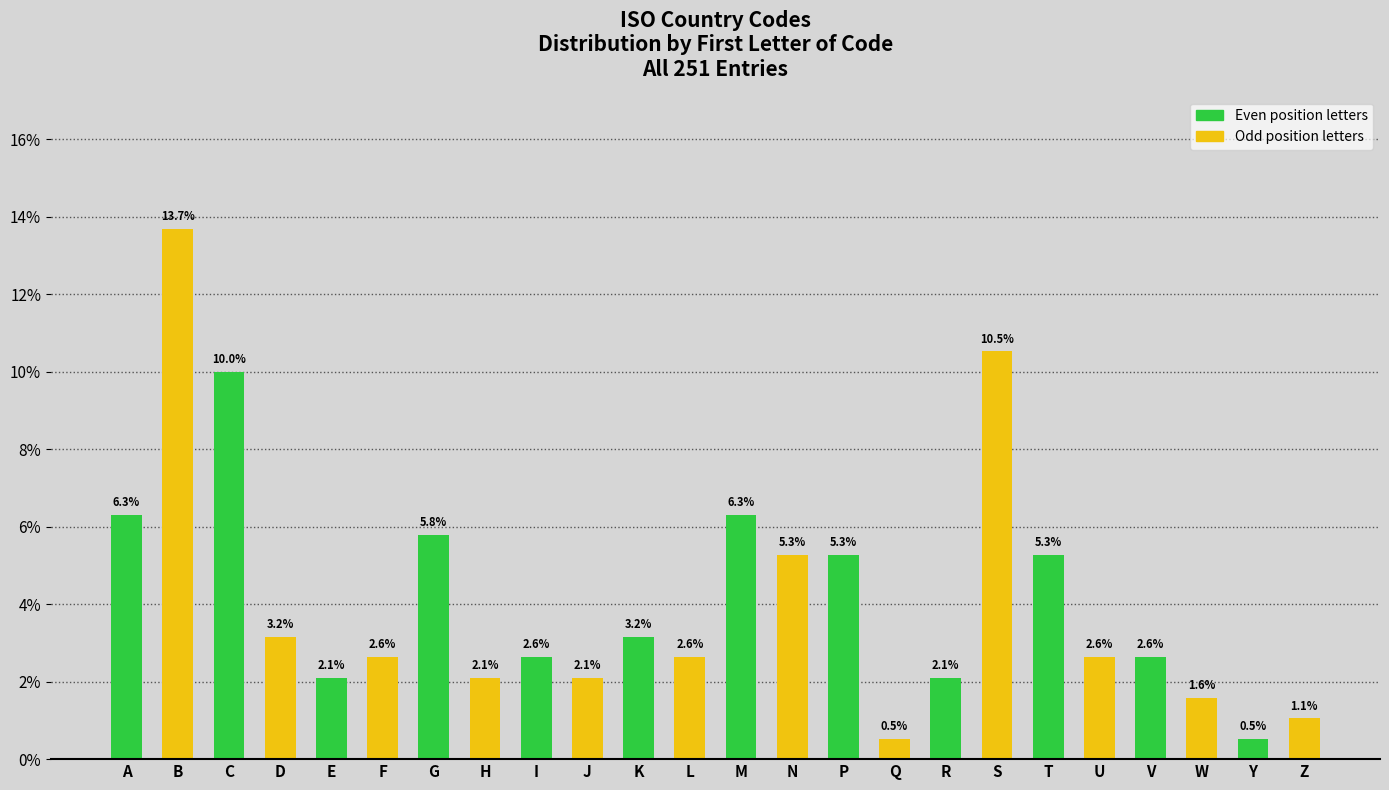

Reading right to left, what are all the values shown in this chart?

1.1	0.5	1.6	2.6	2.6	5.3	10.5	2.1	0.5	5.3	5.3	6.3	2.6	3.2	2.1	2.6	2.1	5.8	2.6	2.1	3.2	10.0	13.7	6.3